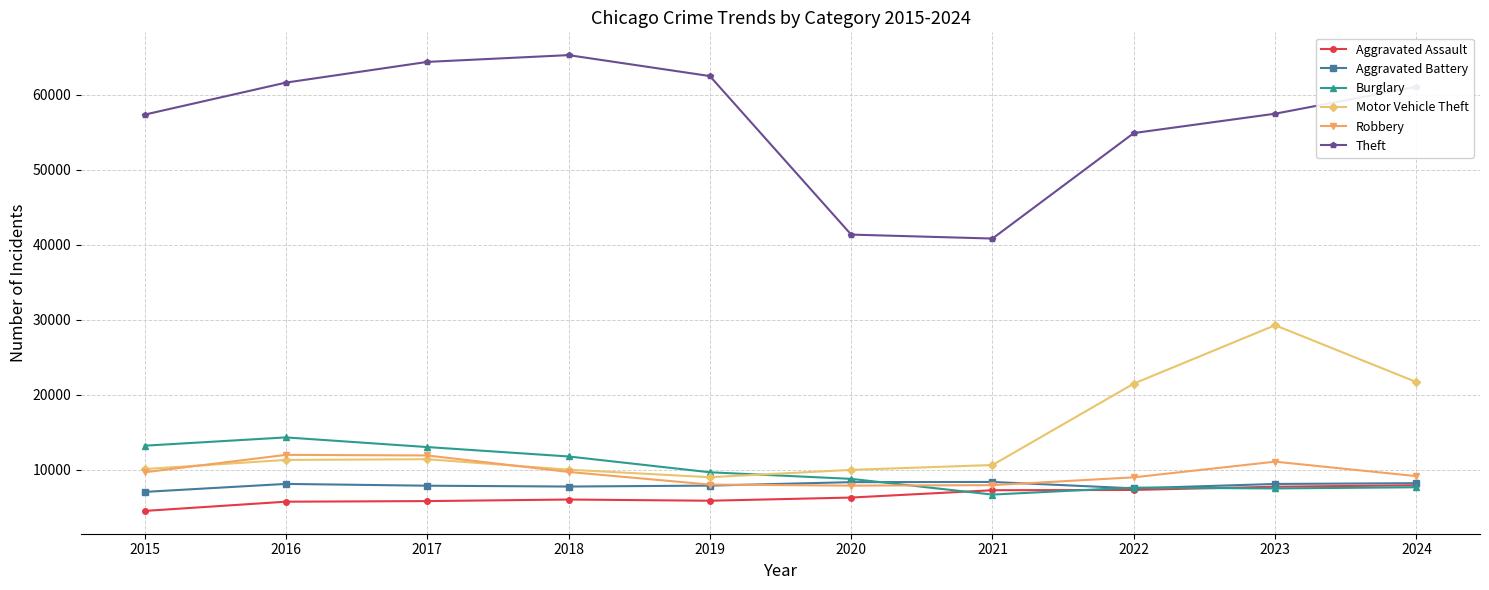

Is it true that Motor Vehicle Theft equals 12105 at 2019?

False